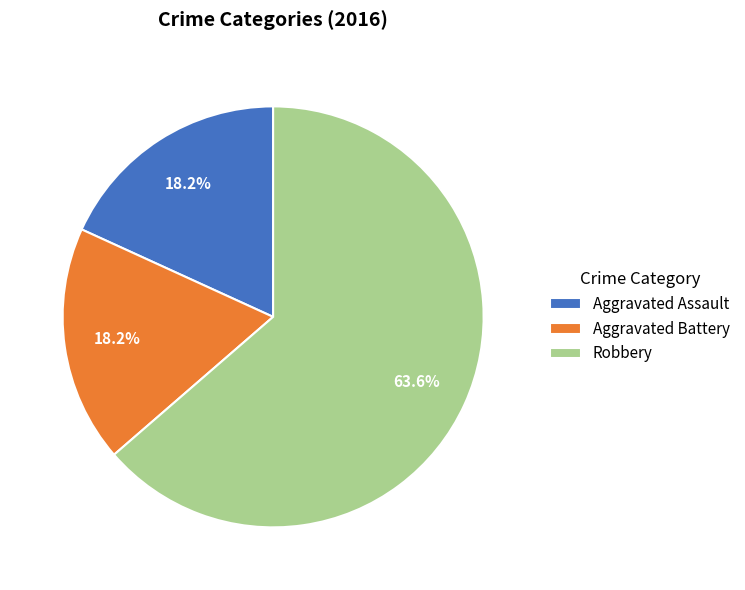

Does Aggravated Battery represent more than half of the total?

No